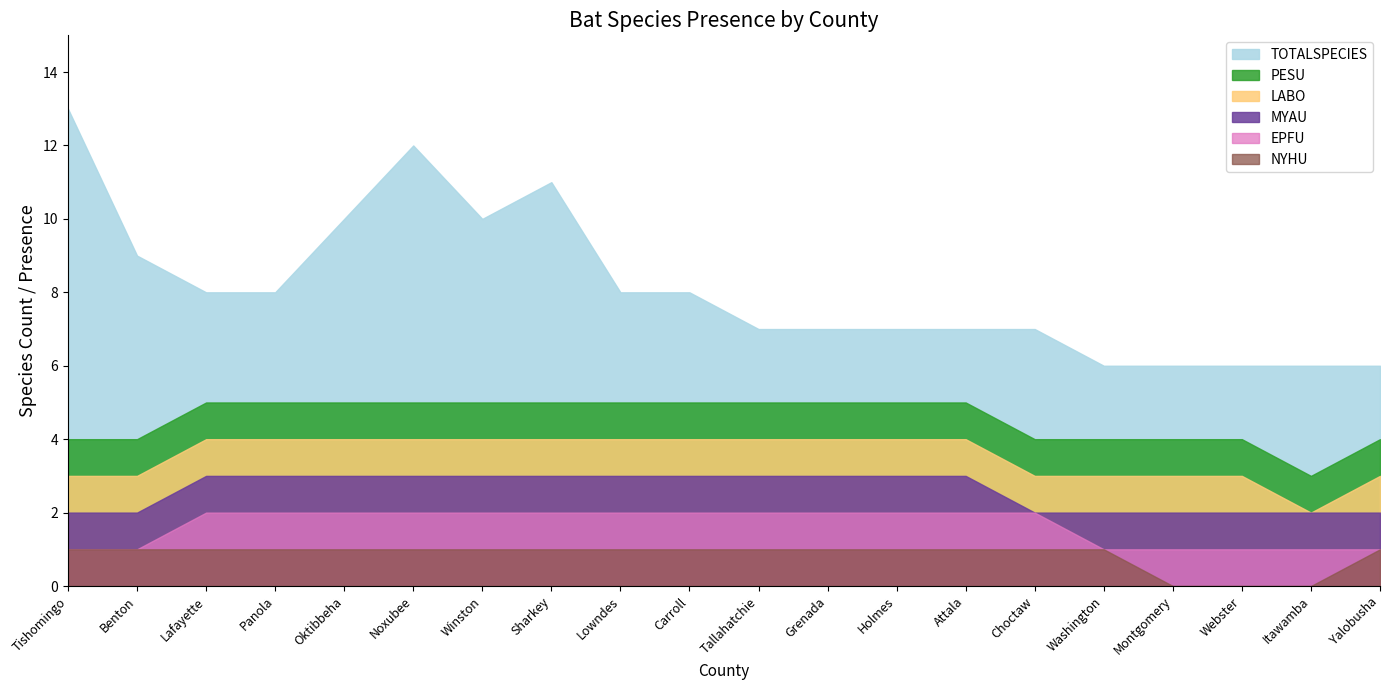

What is the label of the 16th point from the right?

Oktibbeha